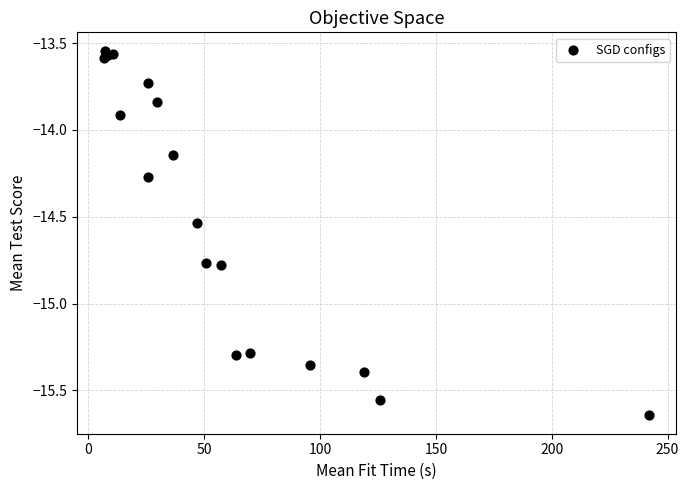

What Y value in the scatter plot is closest to -14?

-13.9